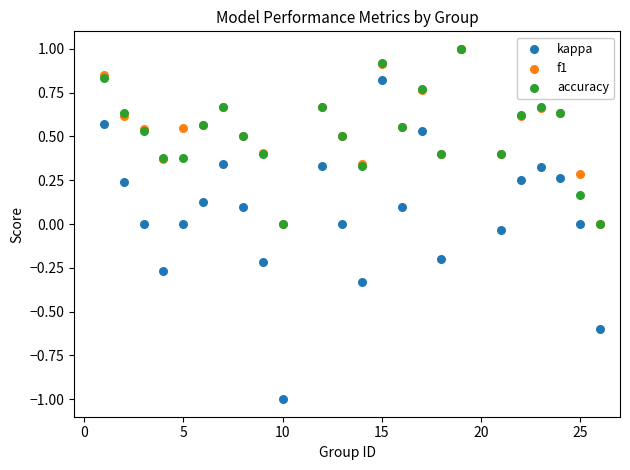

Which series has the widest spread of Y values?

kappa